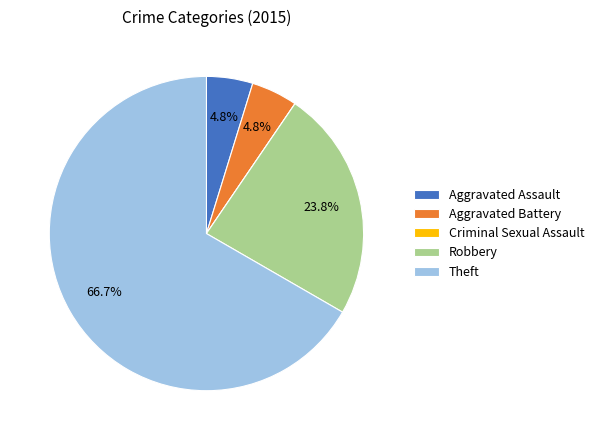

Which slice is the largest?

Theft